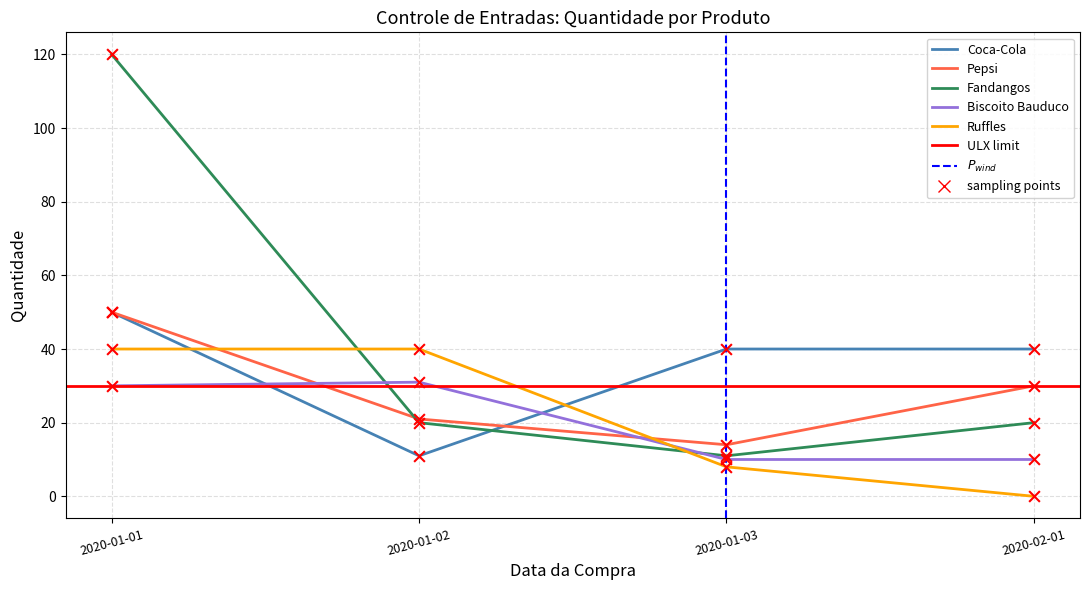

Which series contains the highest Y value?

Fandangos